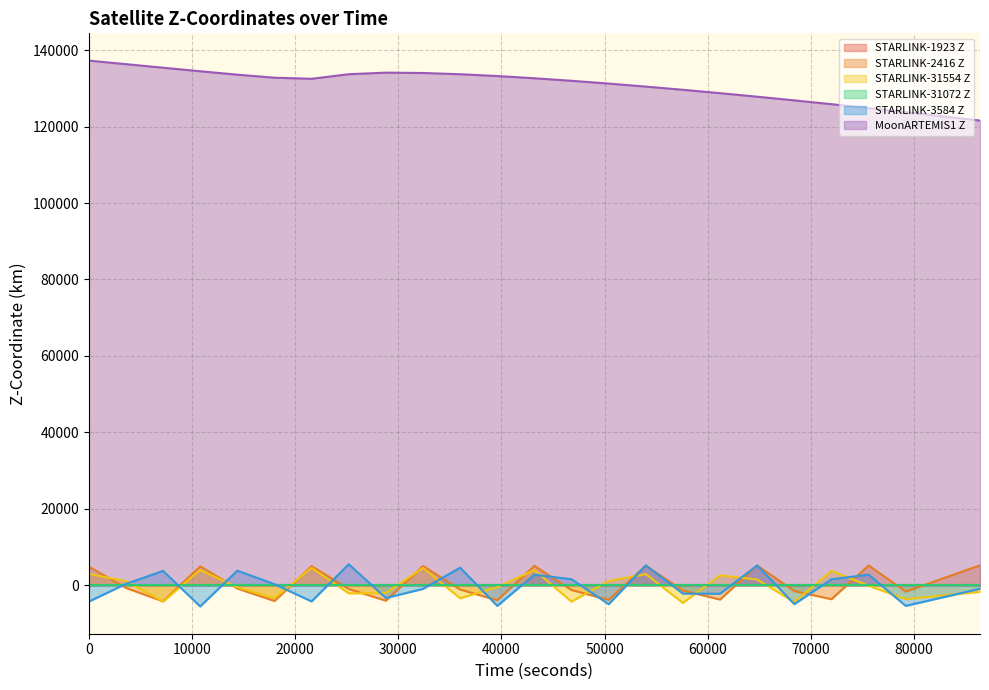

How many values in the STARLINK-31554 Z series exceed -117?

11